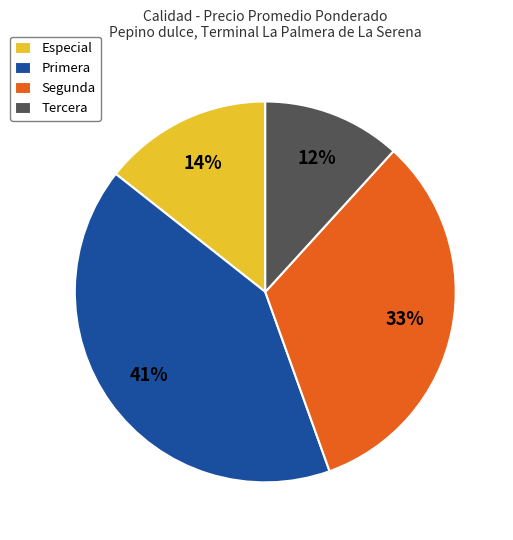

Is the sum of Segunda and Primera greater than half?

Yes